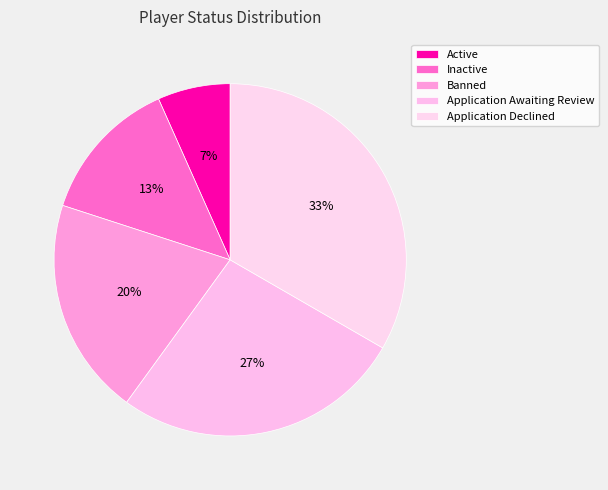

Count the number of slices in the pie.

5